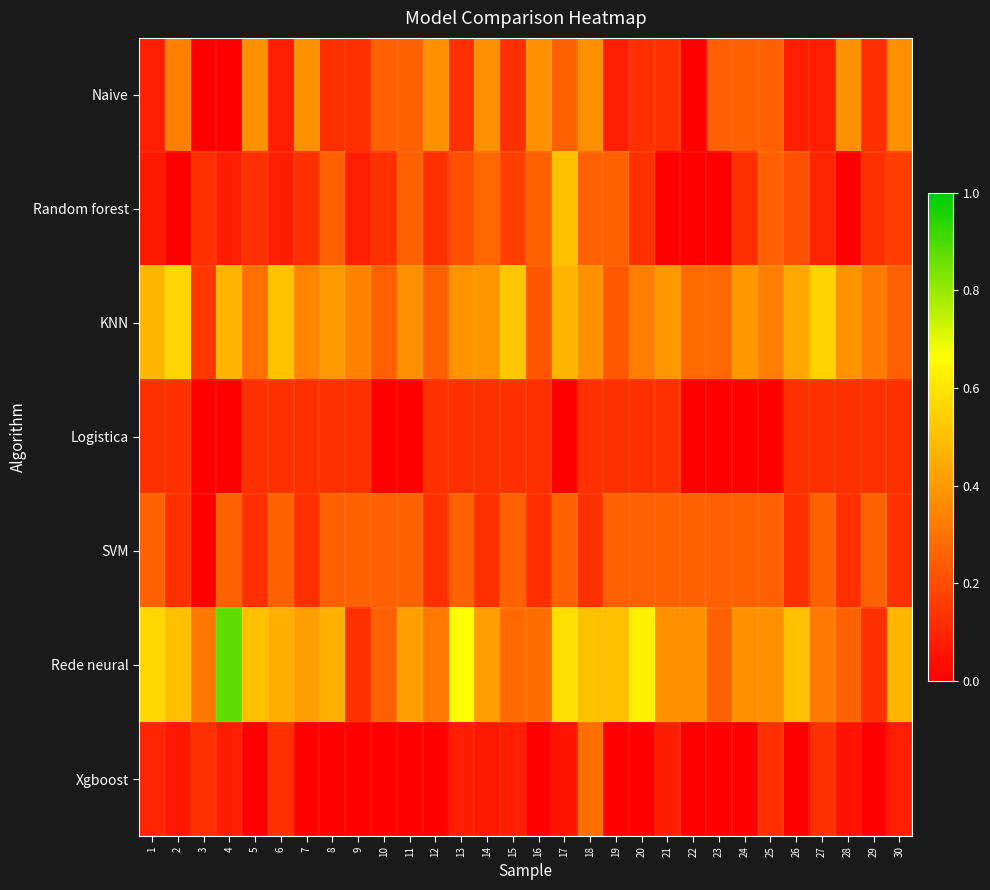

What is the difference between the highest and lowest values at 18?

0.4